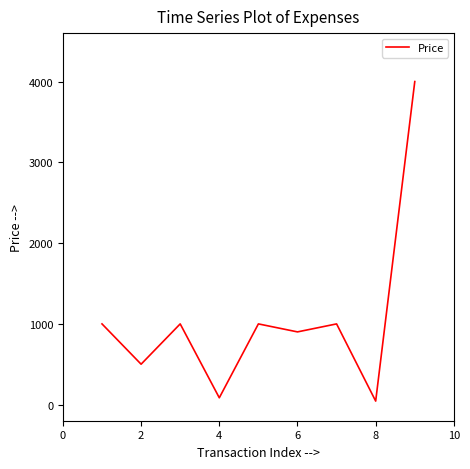

What is the difference between the maximum and minimum values?

3957